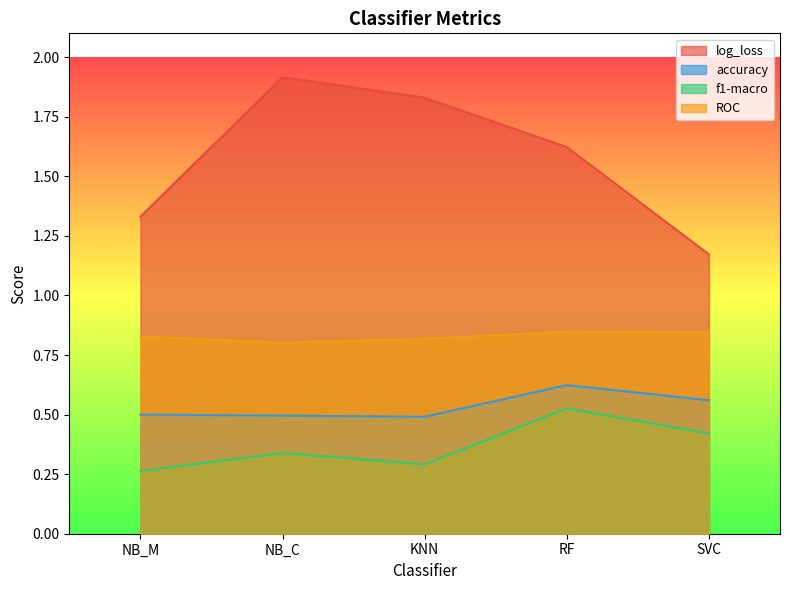

Which series changed the most between NB_C and SVC?

log_loss